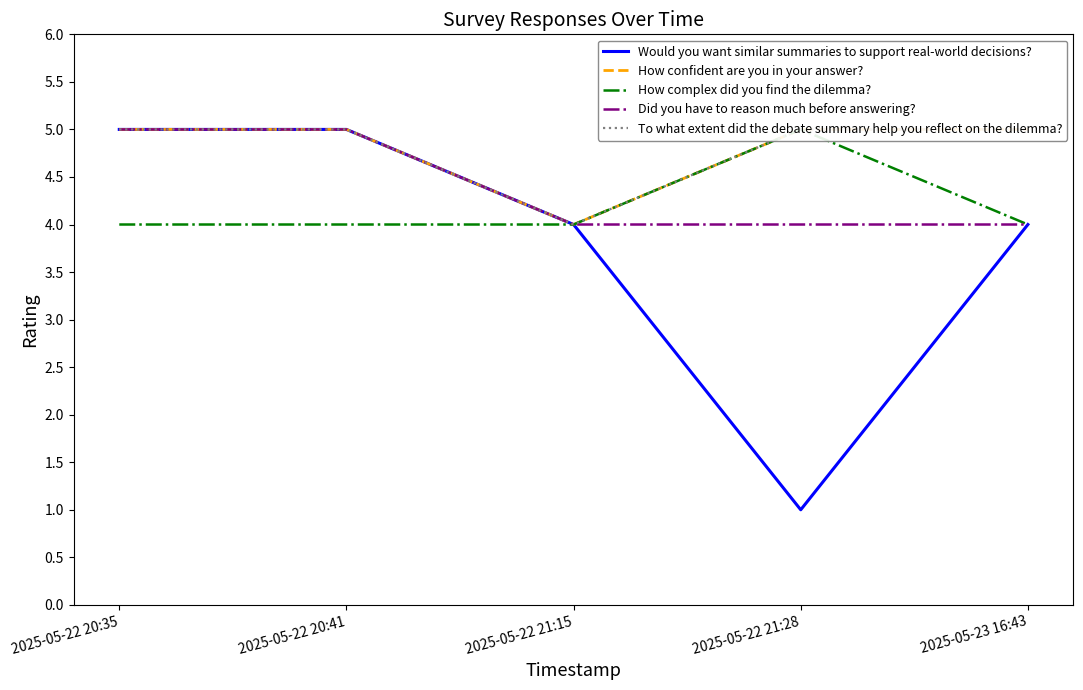

What is the label of the 4th point from the left?

2025-05-22 21:28